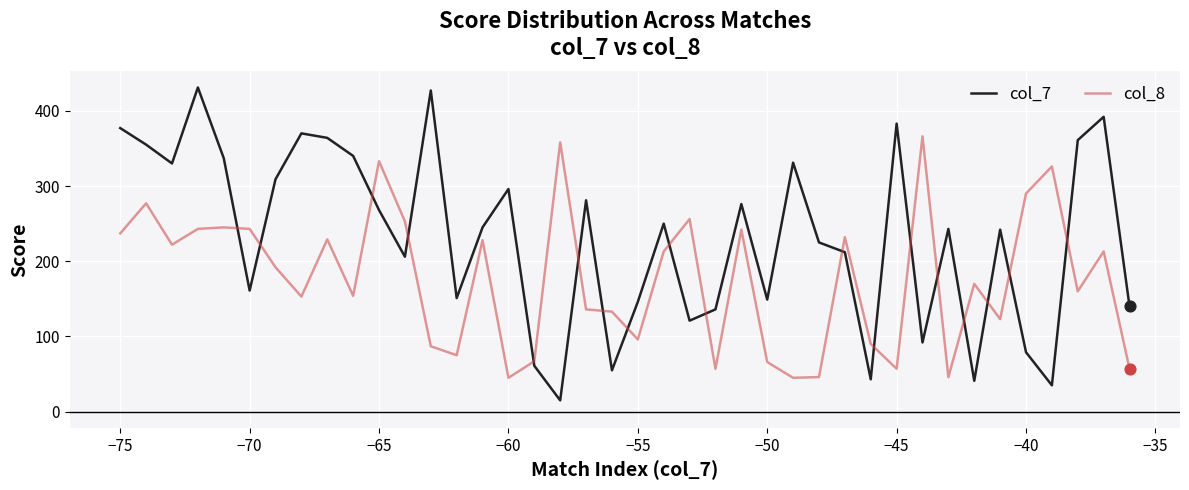

Which series has the largest total across all categories?

col_7